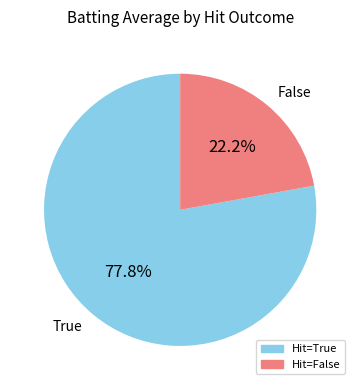

What is the ratio of the value at True to the value at False?

3.5